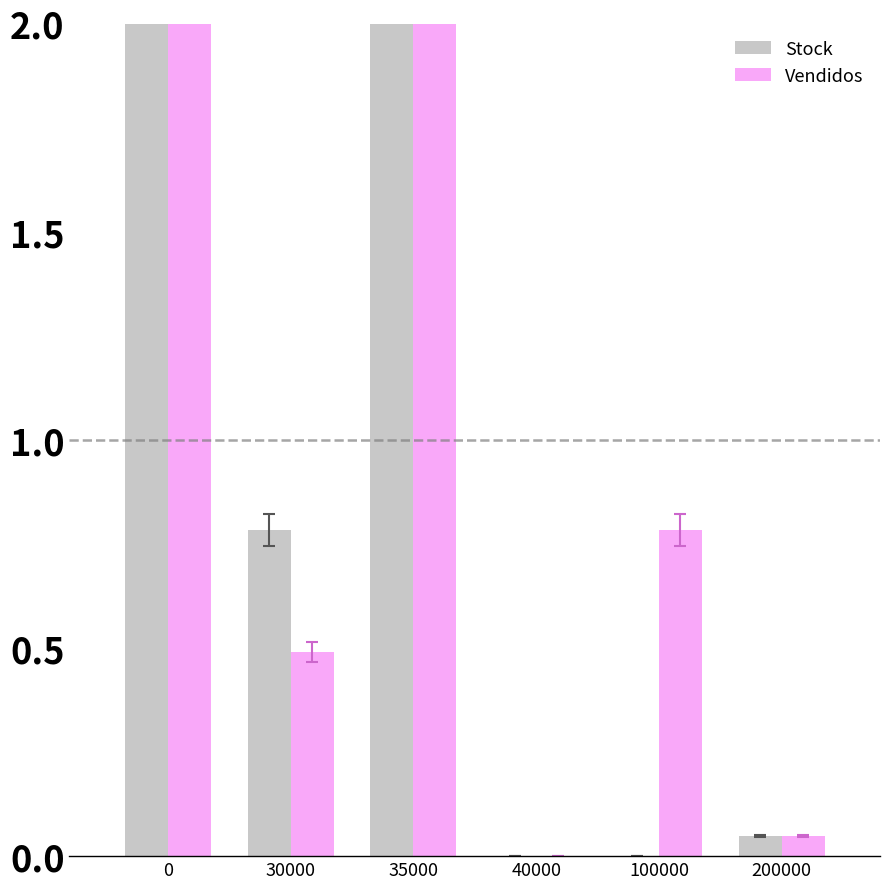

What is the value of the Stock bar at the 3rd from the left?

2.2